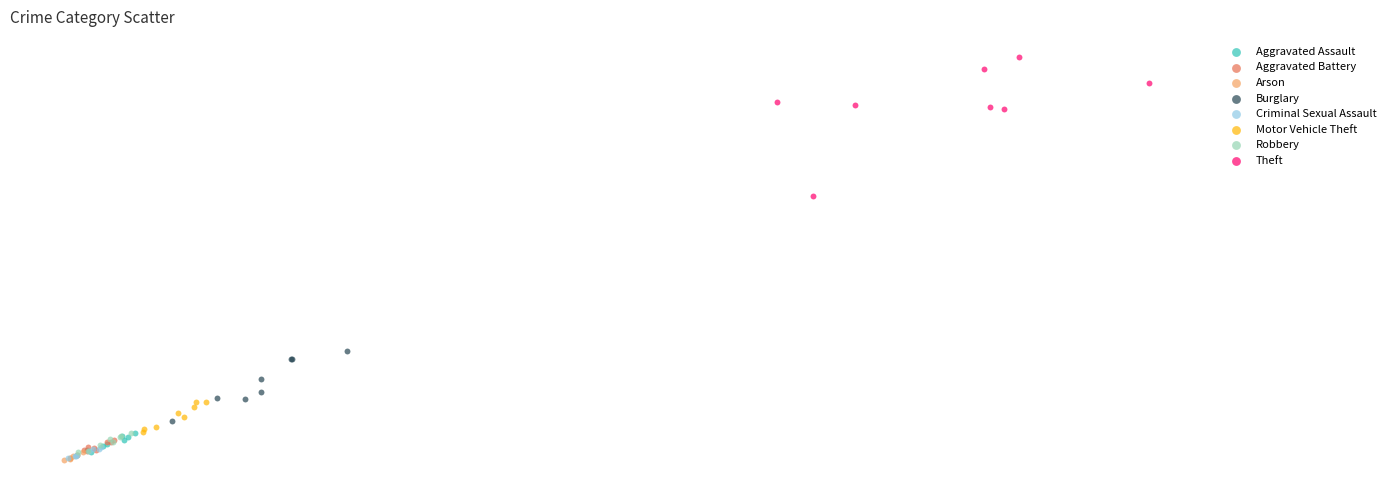

Which series has the widest spread of Y values?

Theft